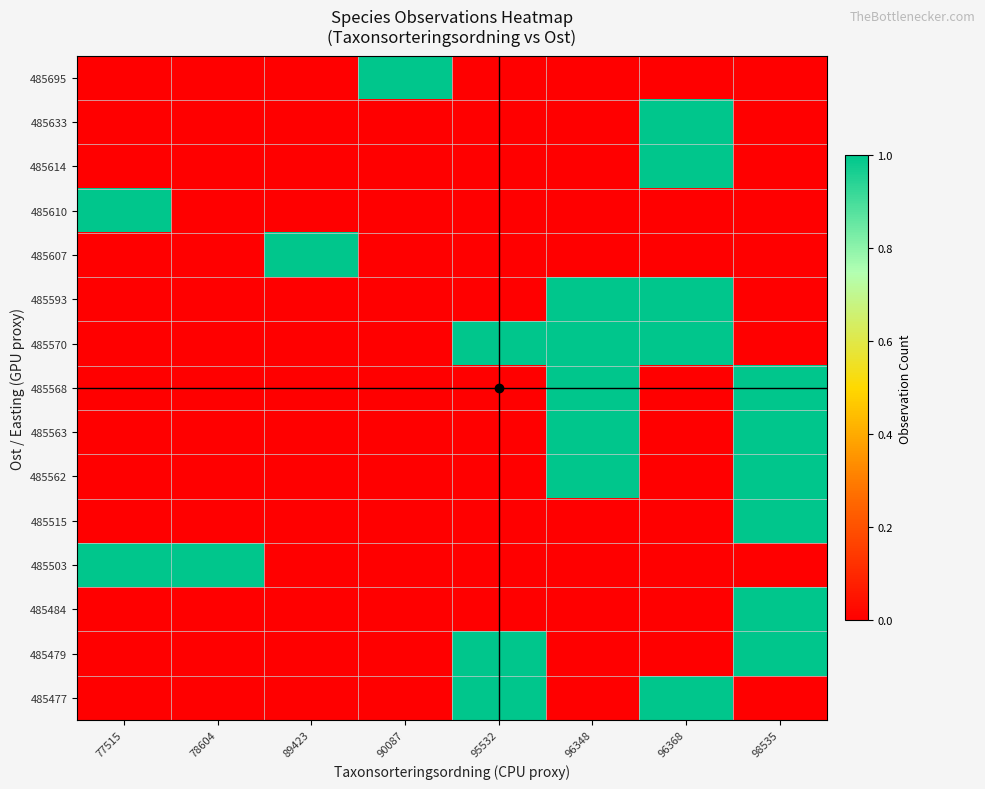

Between 90087 and 96348, which series saw the biggest shift?

485695